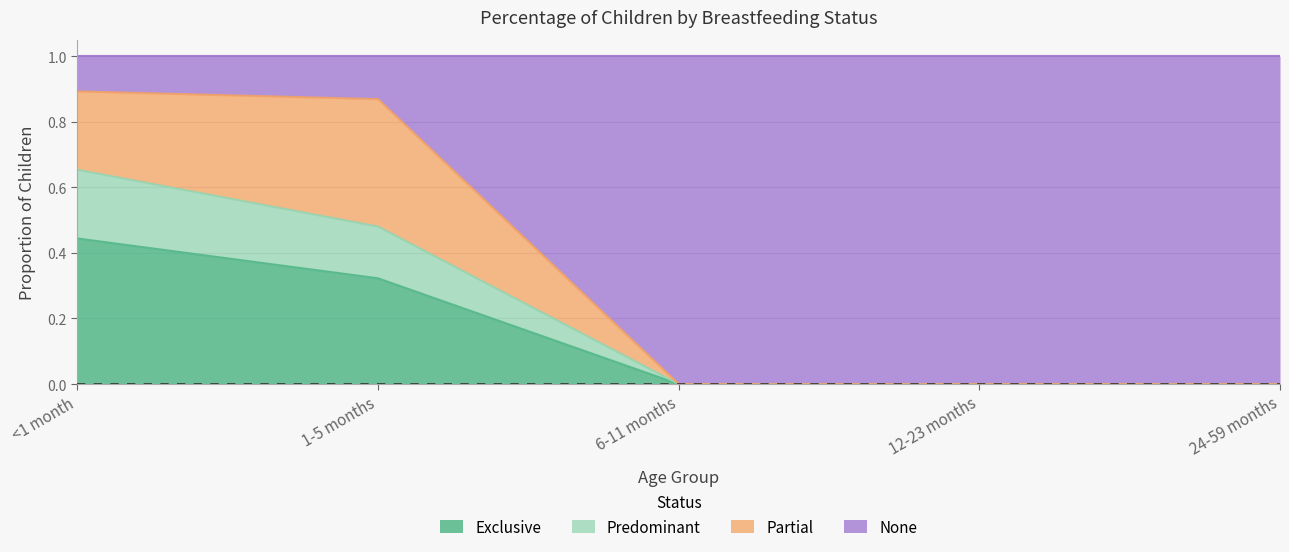

What is the difference between the maximum and second lowest values in the None series?

0.9